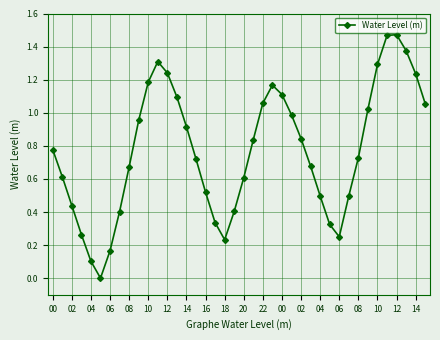

How many points are lower than both their immediate neighbors (excluding endpoints)?

3